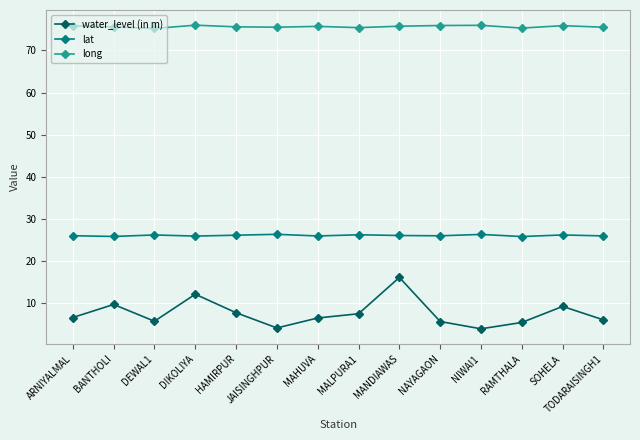

At NAYAGAON, list the series in order from smallest to largest.

water_level (in m), lat, long